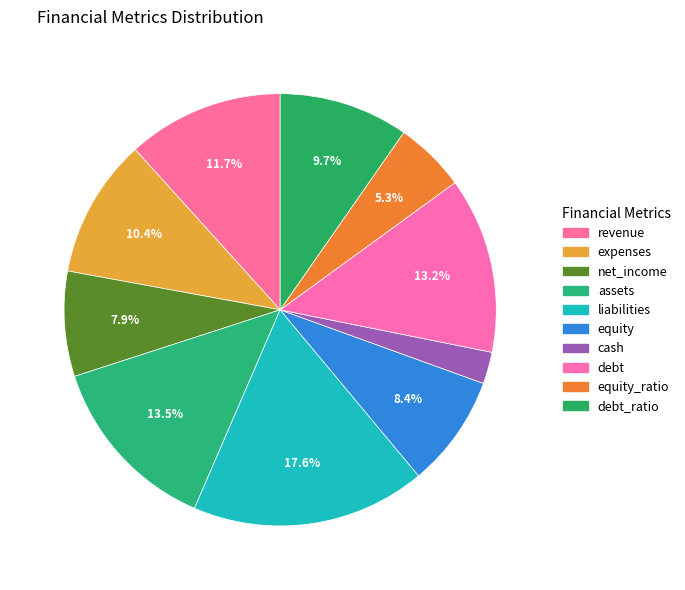

How many segments does this pie chart have?

10